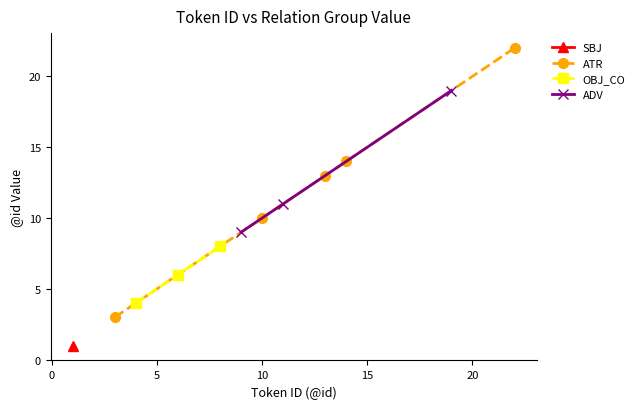

True or false: @id and @relation_count intersect in this chart.

False